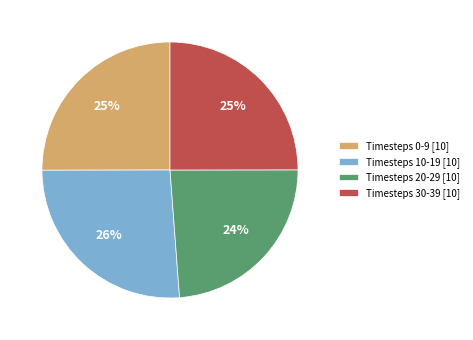

To the nearest percent, what percentage of the pie is Timesteps 30-39 [10]?

25%